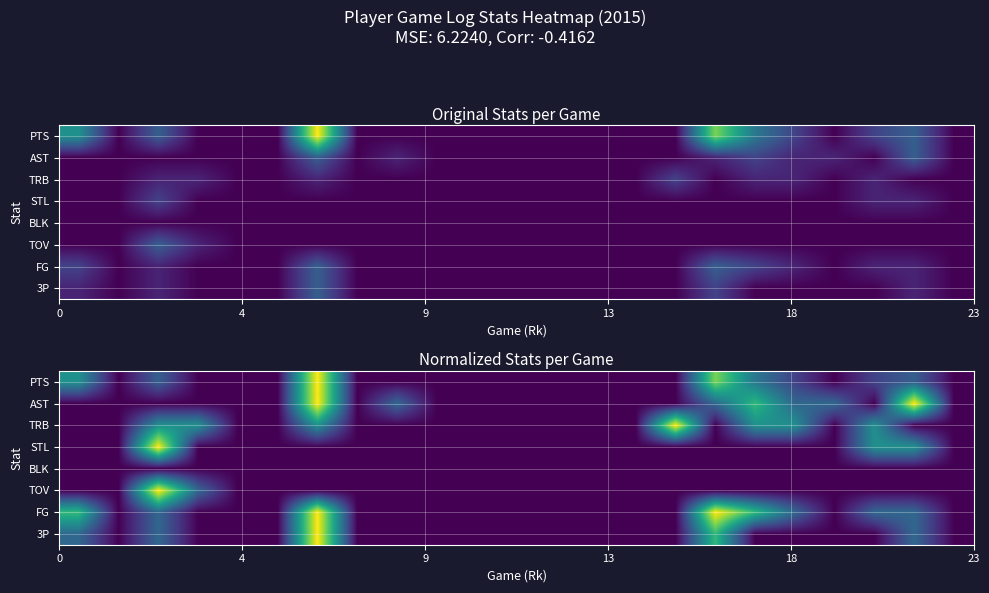

Count the number of categories in the chart.

23